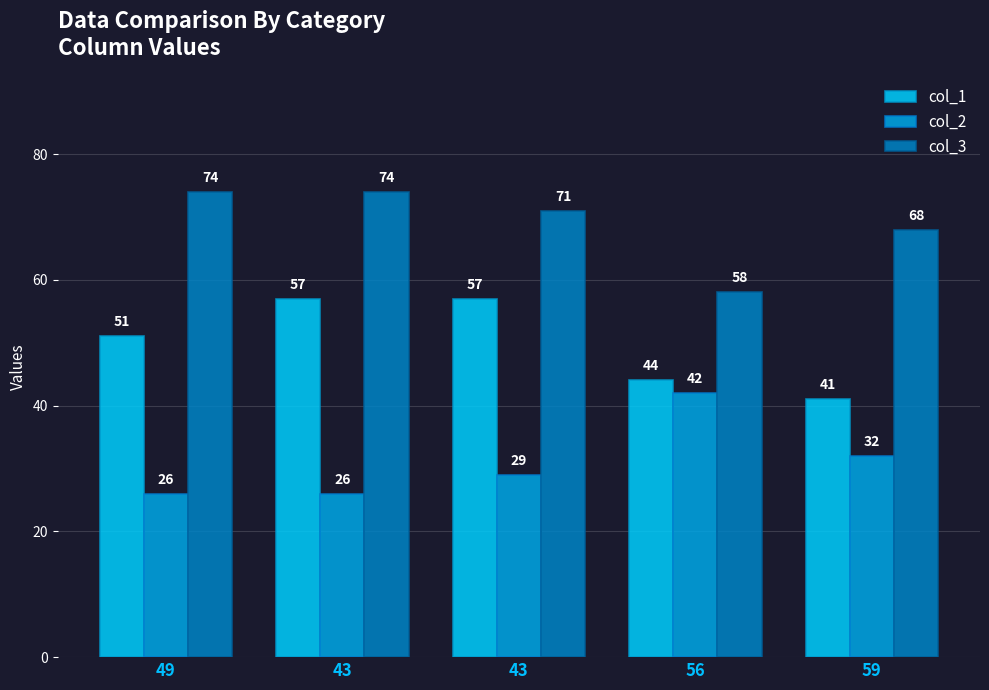

How many data points does each series have?

5